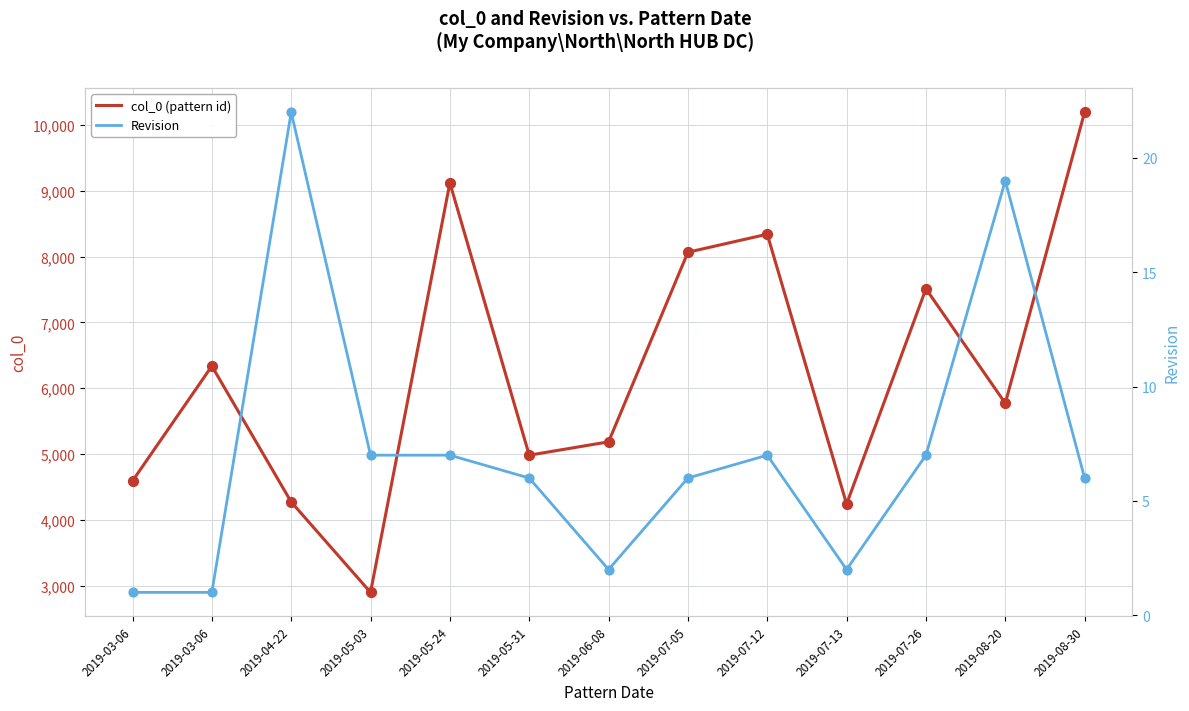

Which series has the largest total across all categories?

col_0 (pattern id)